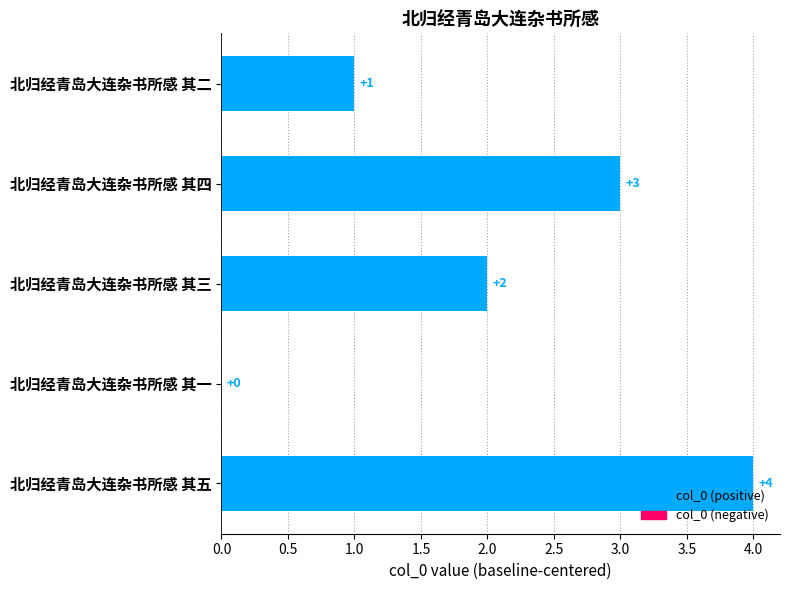

What is the change in value from 北归经青岛大连杂书所感 其一 to 北归经青岛大连杂书所感 其五?

+4